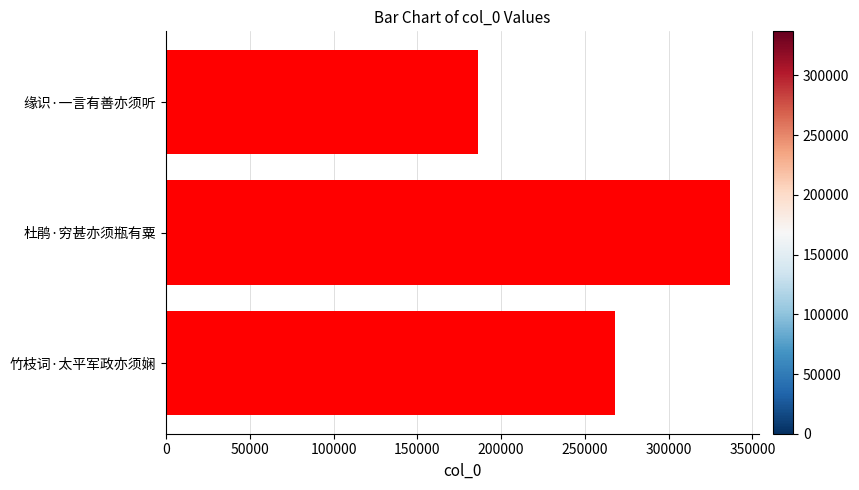

What is the minimum value shown in the chart?

186254